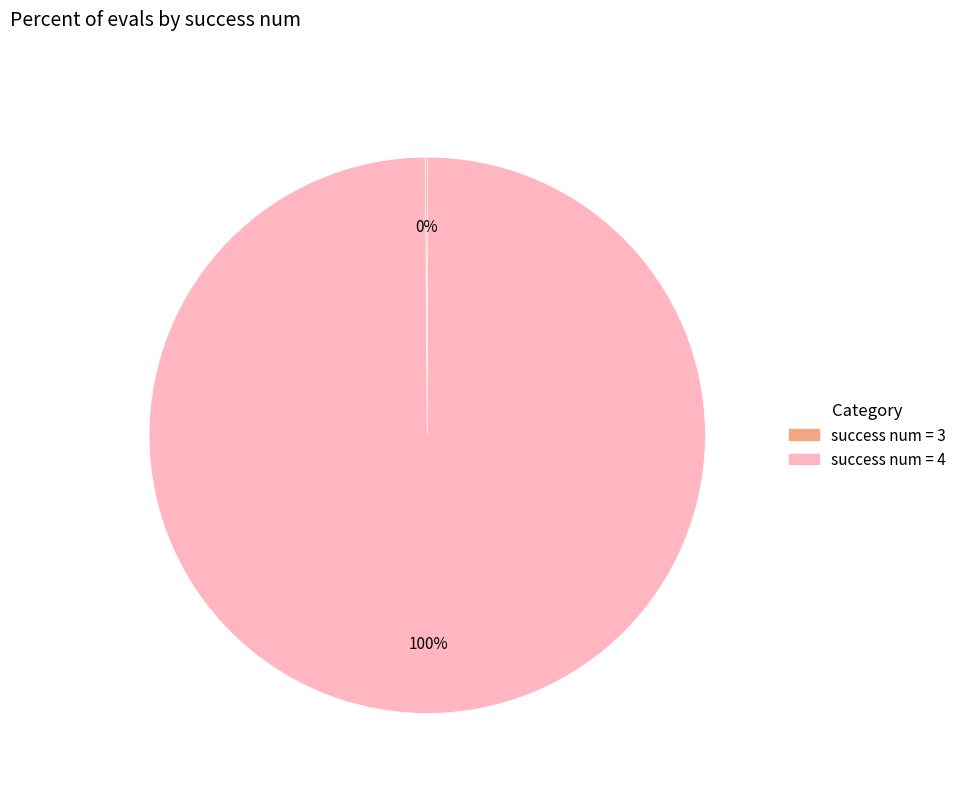

Is it true that success num = 4 is 93% of the pie?

False